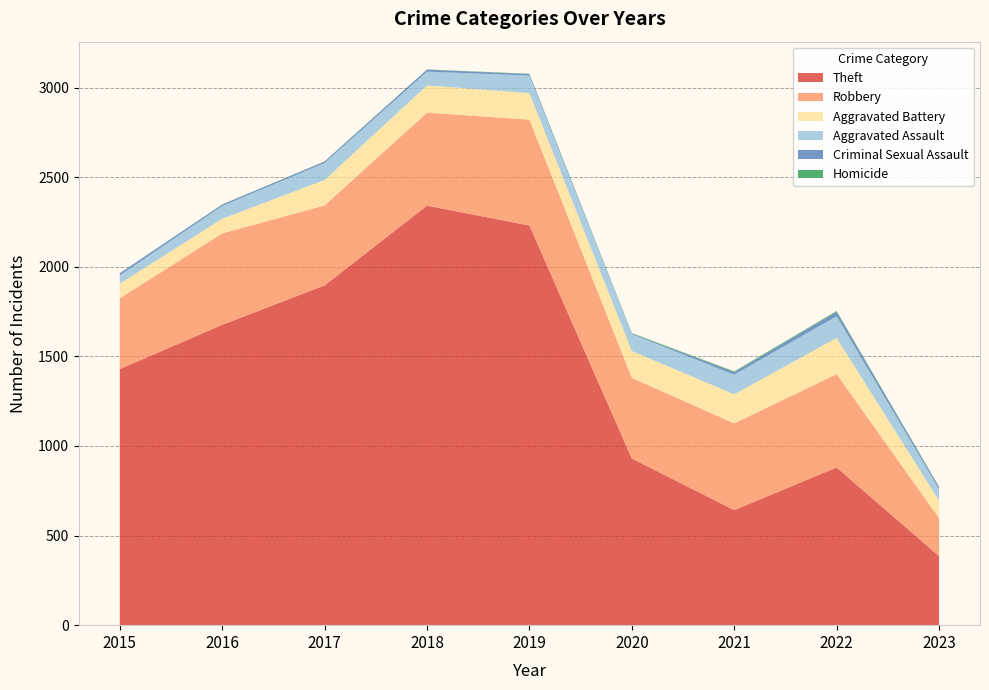

Reading left to right, transcribe all the data shown in this chart.

Theft: 1429	1676	1896	2341	2230	930	642	880	385
Robbery: 395	510	446	519	591	450	484	521	212
Aggravated Battery: 82	82	142	152	148	150	162	202	98
Aggravated Assault: 46	71	95	77	98	94	110	121	65
Criminal Sexual Assault: 12	8	8	11	8	3	14	24	11
Homicide: 0	1	1	1	2	3	4	5	2